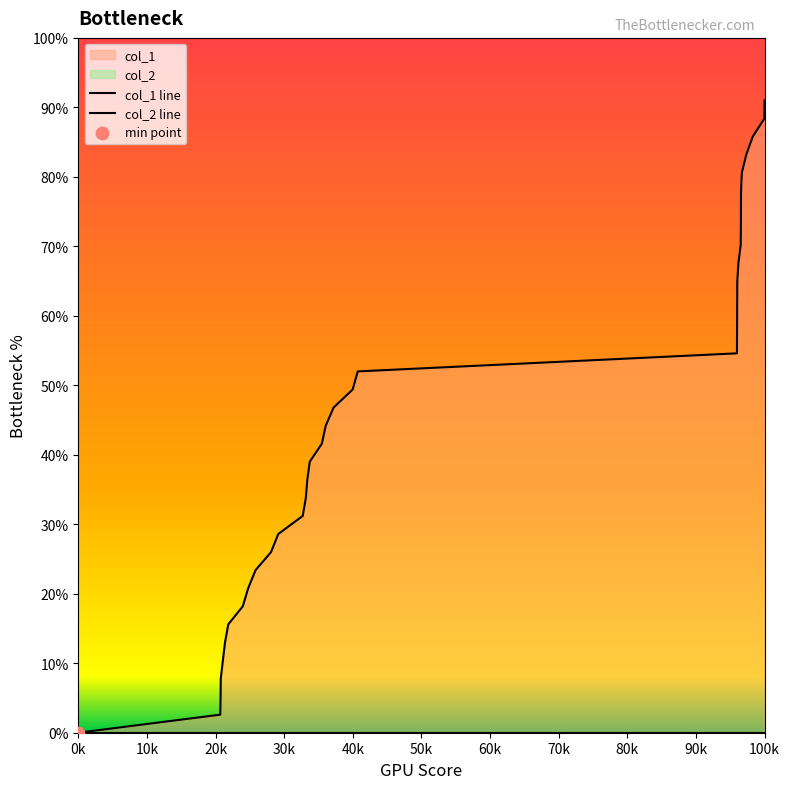

At how many categories does at least one series exceed 3?

30